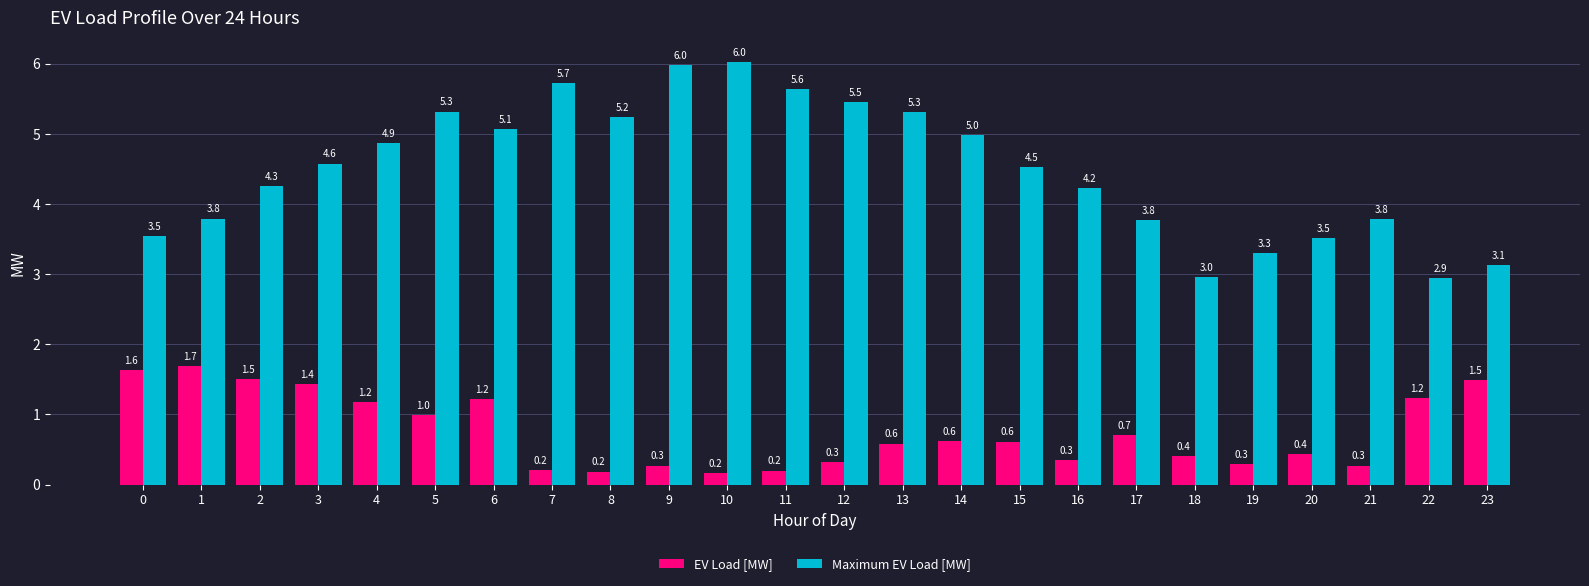

Which category has the lowest value in the Maximum EV Load [MW] series?

22